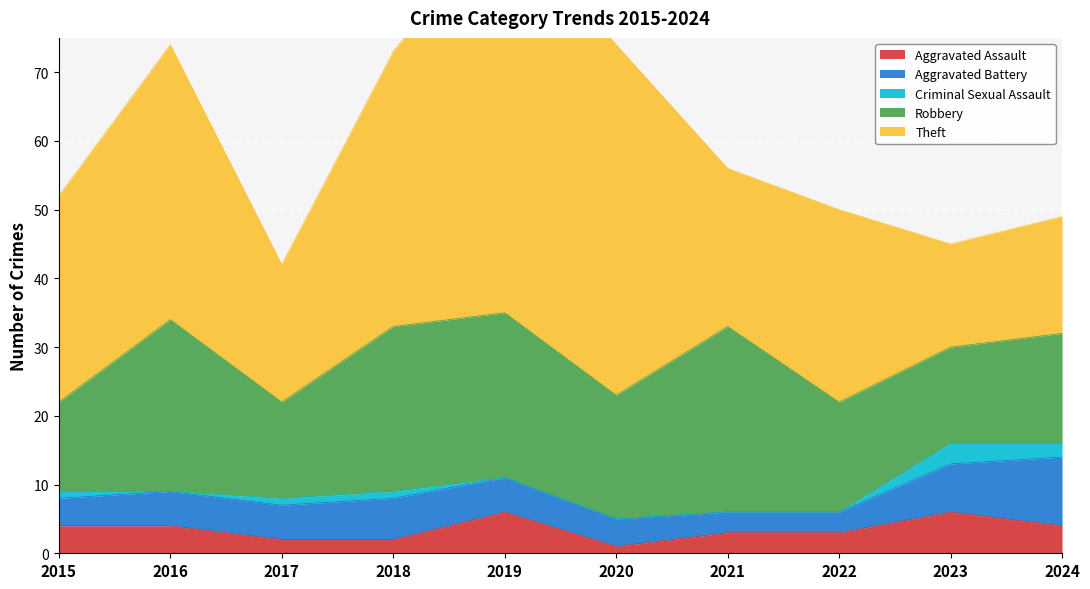

How many values in the Robbery series exceed 18?

4